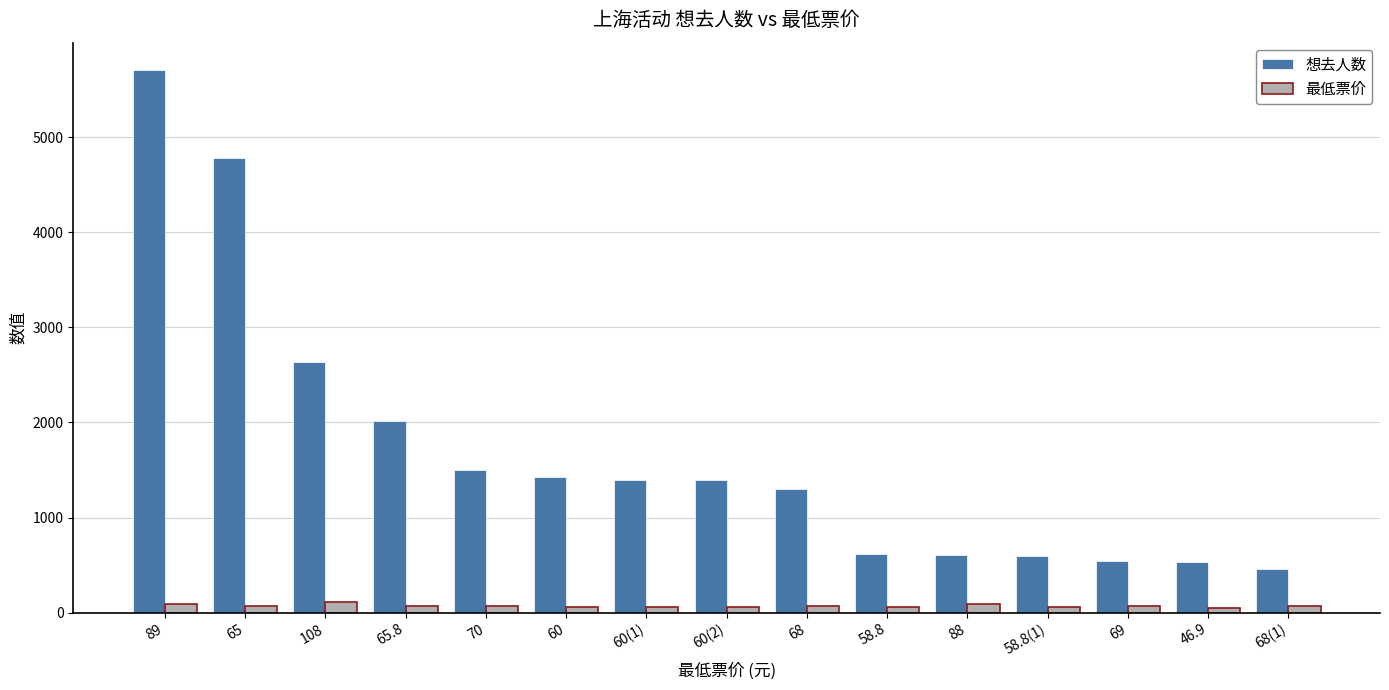

Rank the series by their maximum value, from lowest to highest.

最低票价, 想去人数